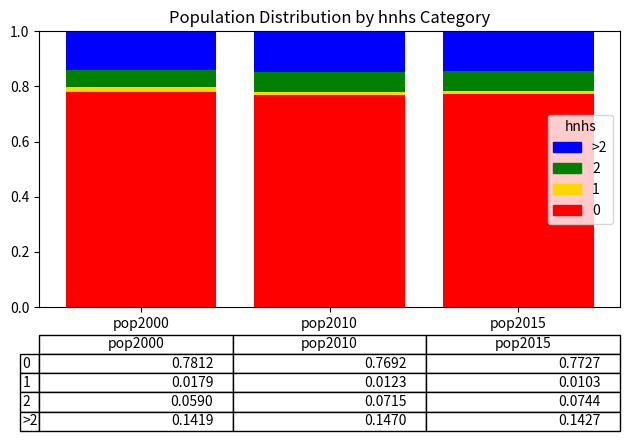

At how many categories does at least one series exceed 0?

3